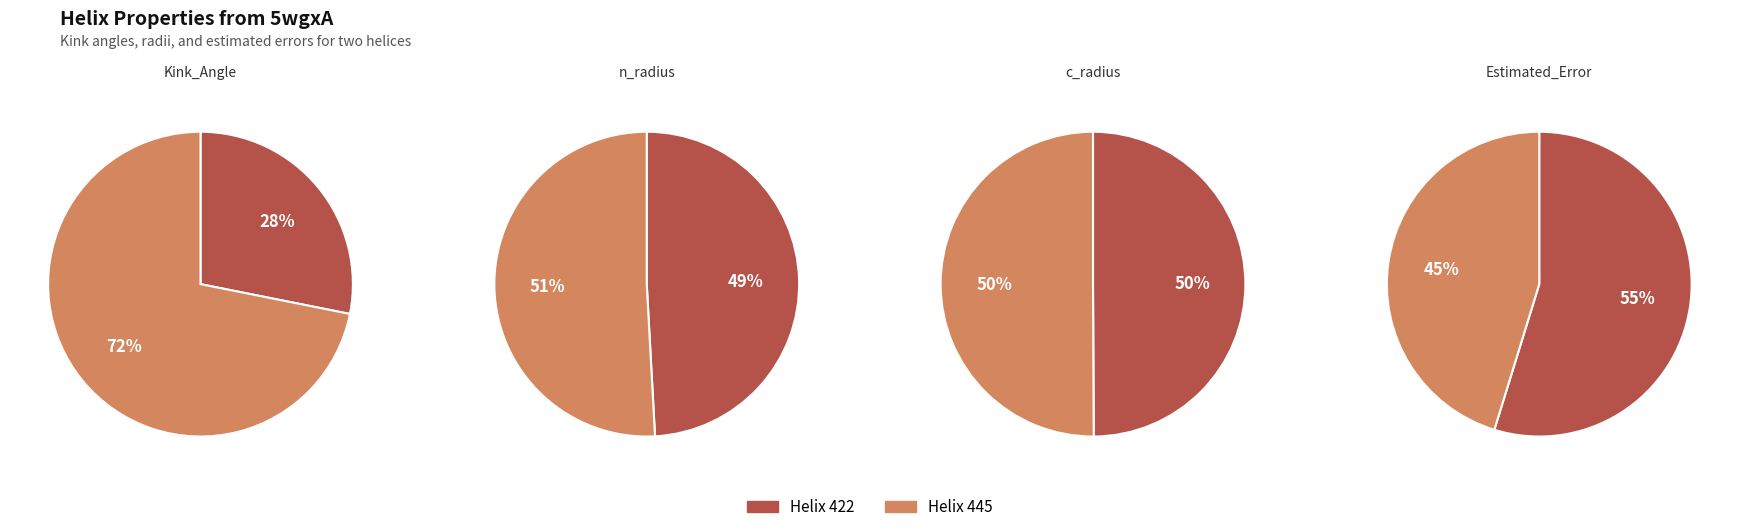

The 422 slice represents 38% of the pie. True or false?

False